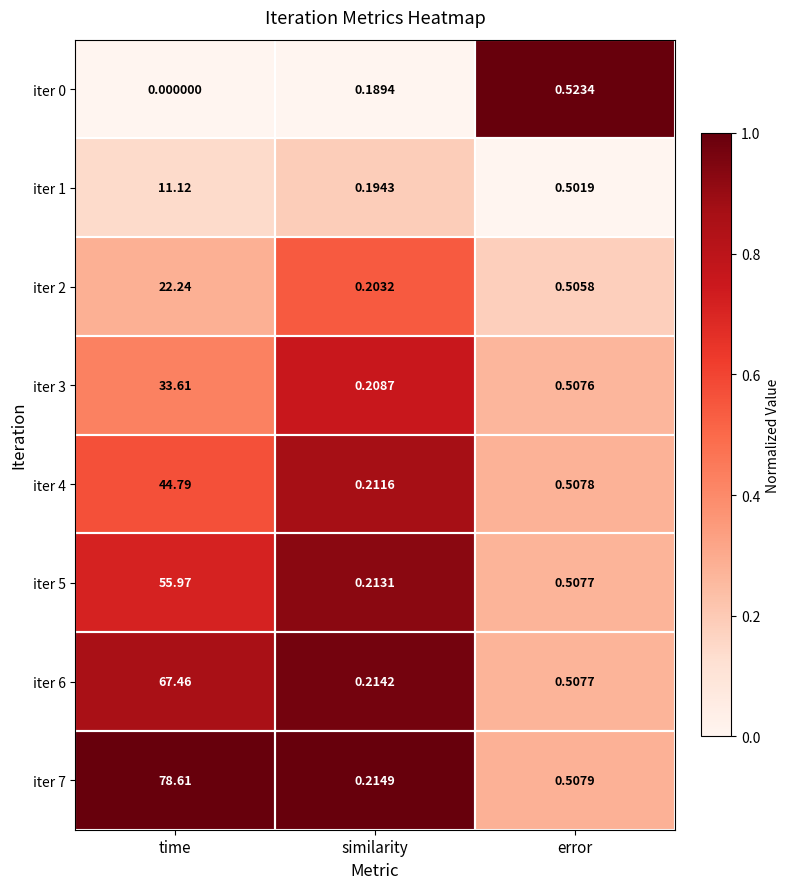

Count the number of data series in this chart.

8